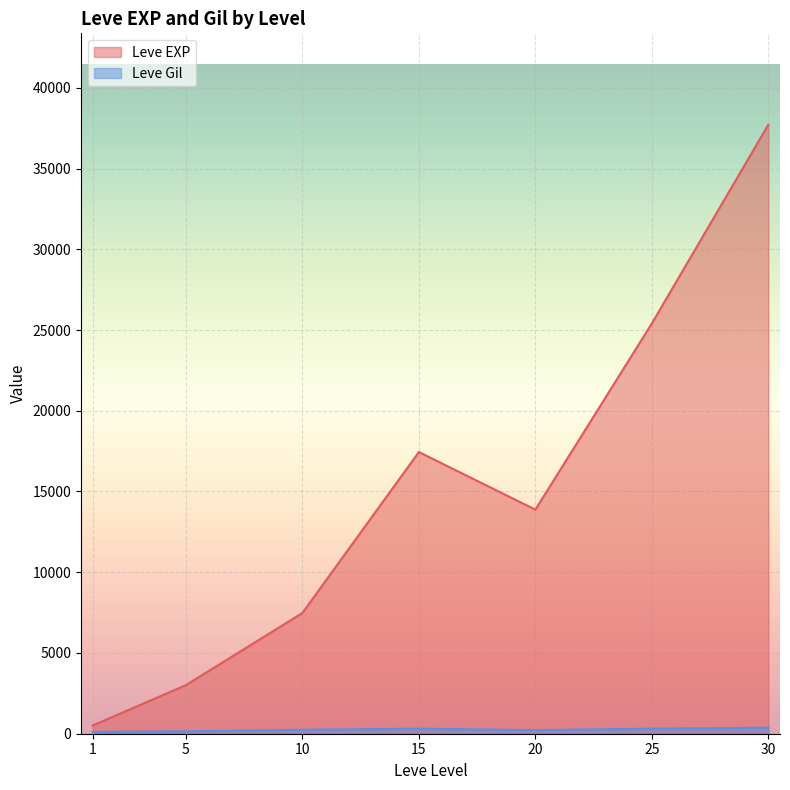

What is the greatest value displayed?

37715.0